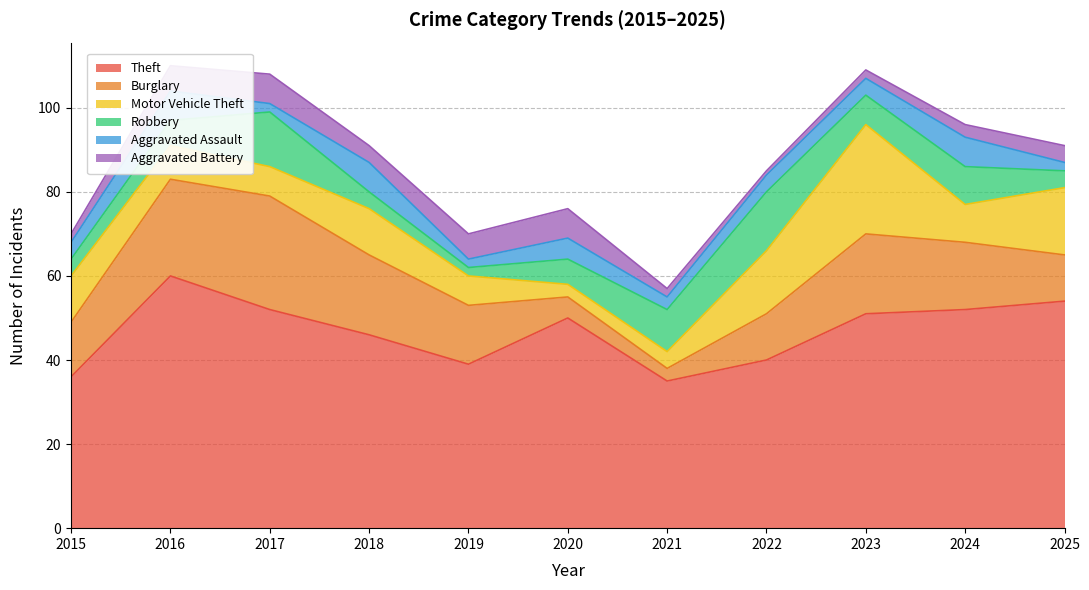

Which series has the largest total across all categories?

Theft